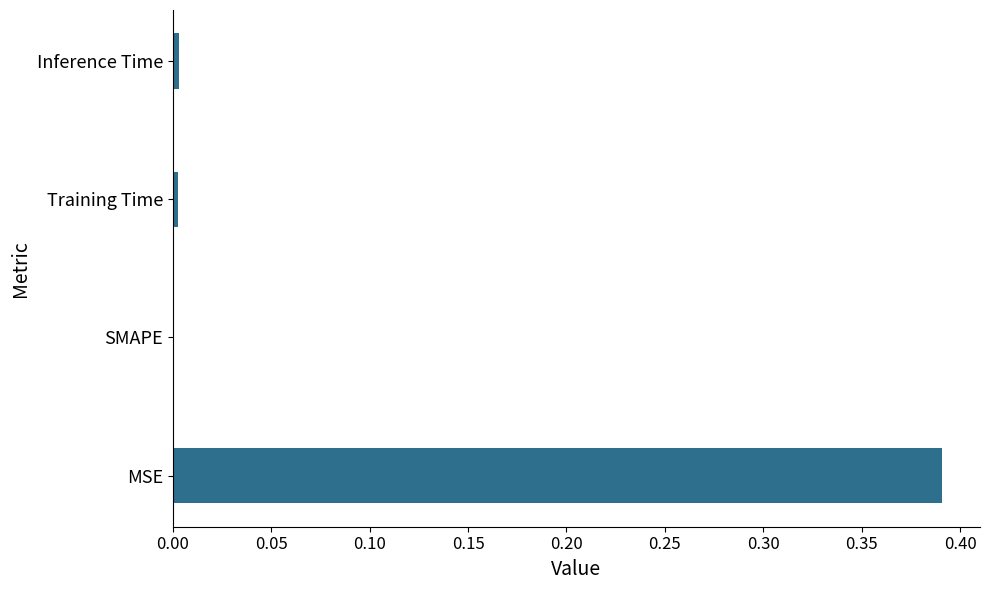

What is the average value?

0.1